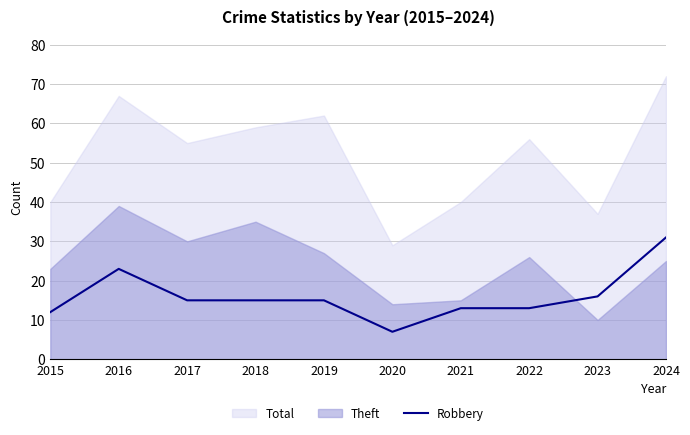

Reading left to right, what are all the values shown in this chart?

2015=12	2016=23	2017=15	2018=15	2019=15	2020=7	2021=13	2022=13	2023=16	2024=31